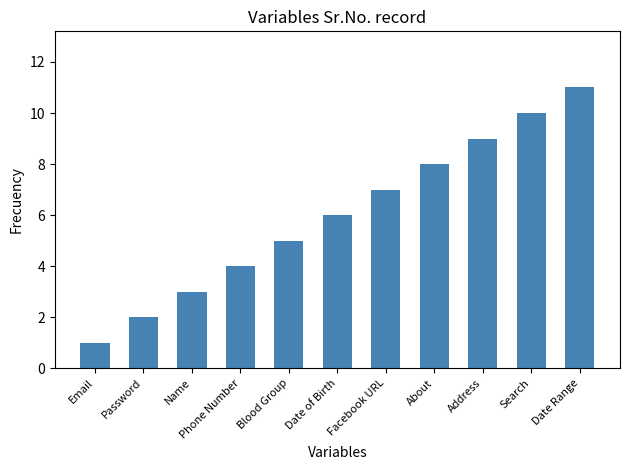

Where is the data nearest to the value 6?

Date of Birth